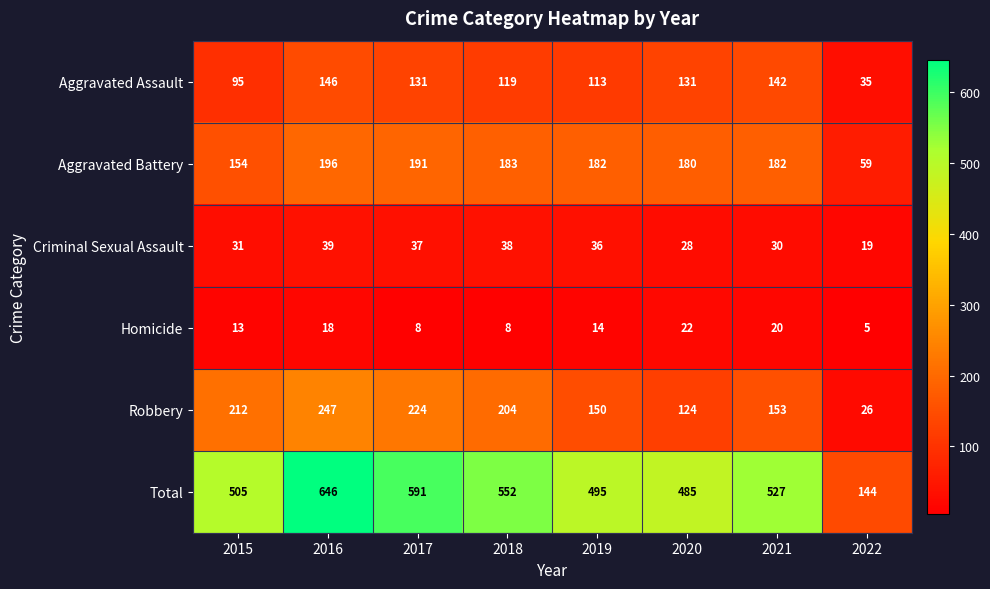

Rank the series by their maximum value, from highest to lowest.

Total, Robbery, Aggravated Battery, Aggravated Assault, Criminal Sexual Assault, Homicide